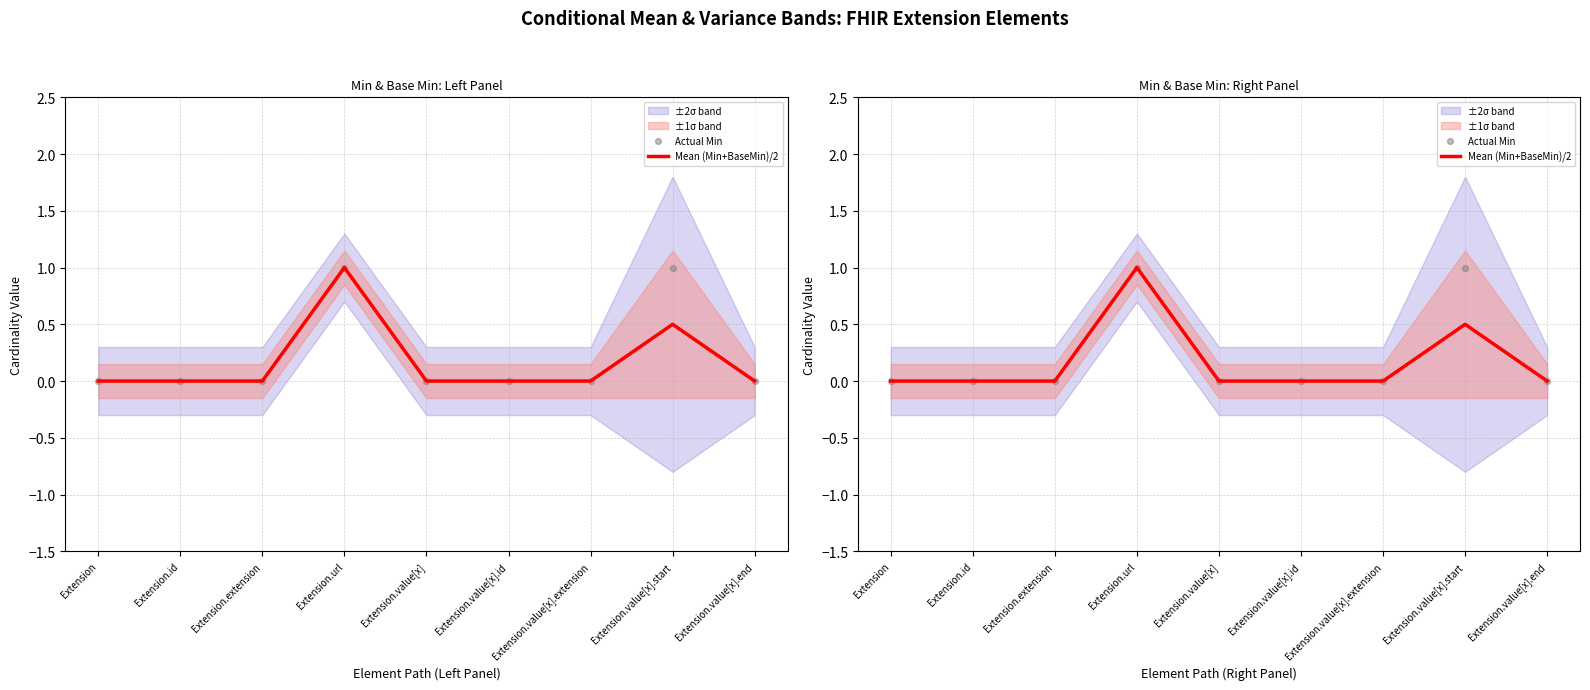

At how many categories does at least one series exceed 0?

2